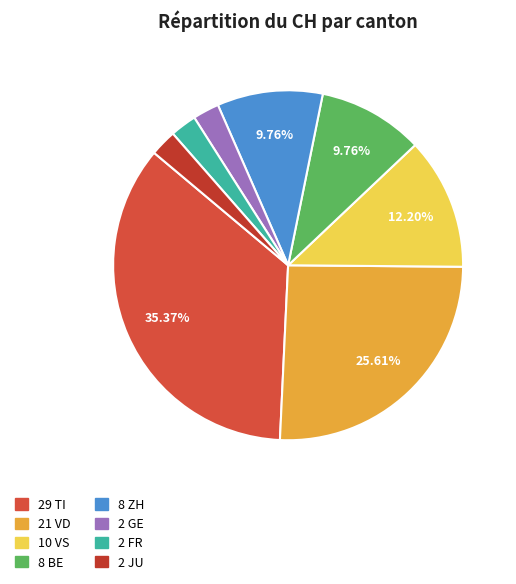

Count the number of slices in the pie.

8